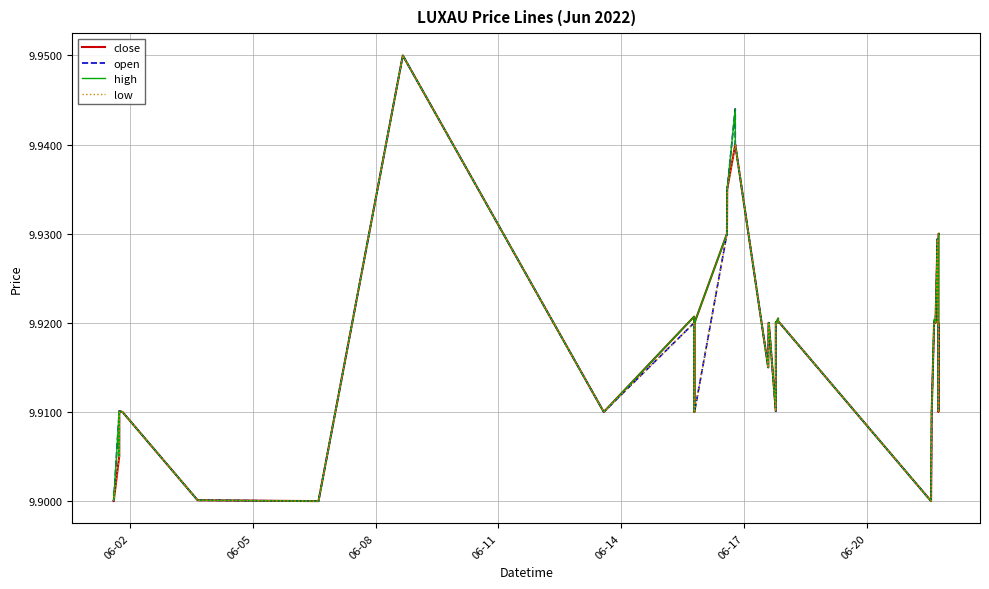

What are all the series names shown in the legend?

close, open, high, low